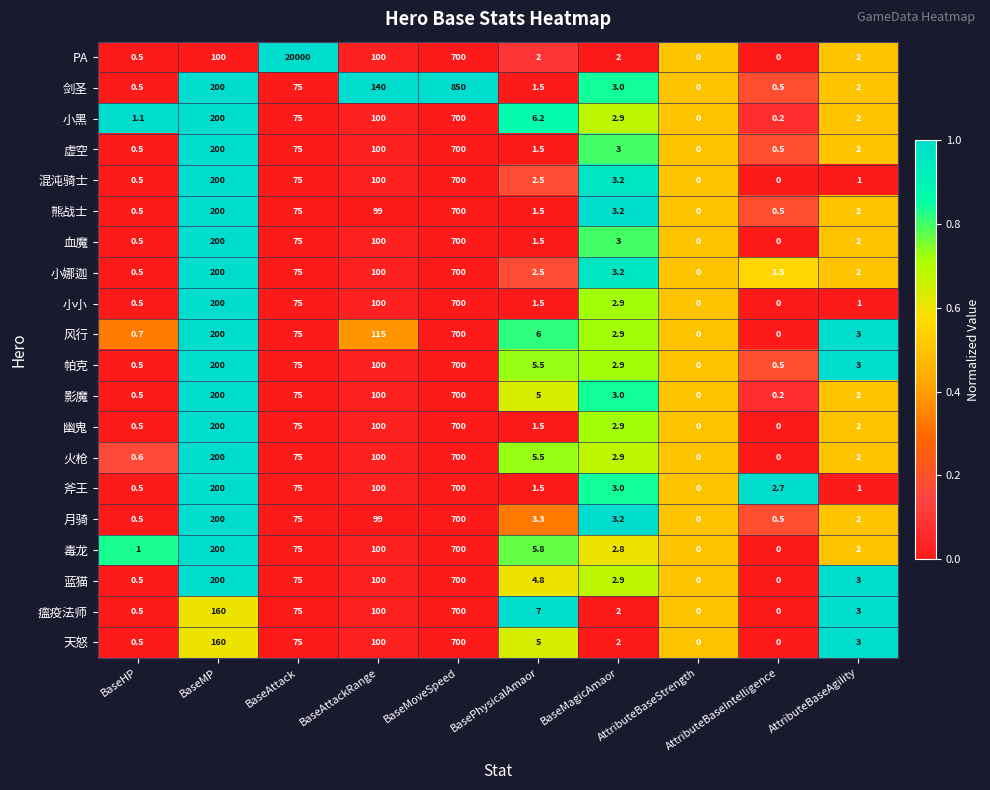

Which series has the widest spread of values?

PA